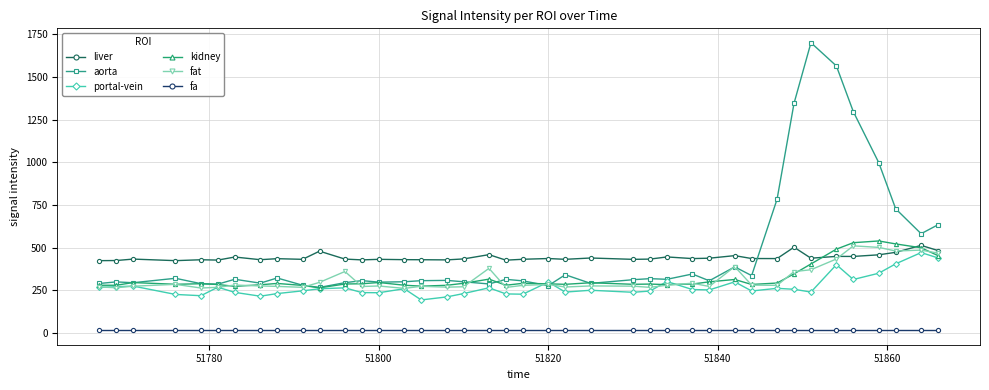

How many values in the fat series are below 278?

20